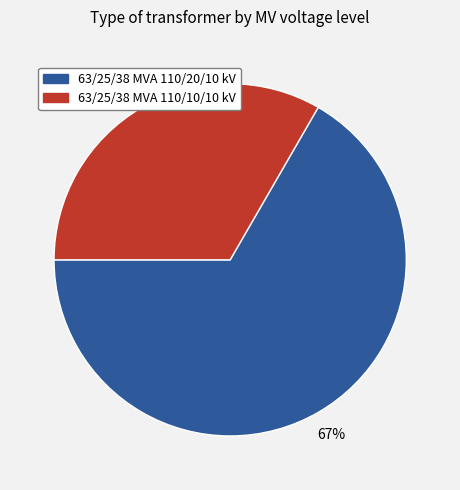

What is the smallest slice in the pie chart?

63/25/38 MVA 110/10/10 kV